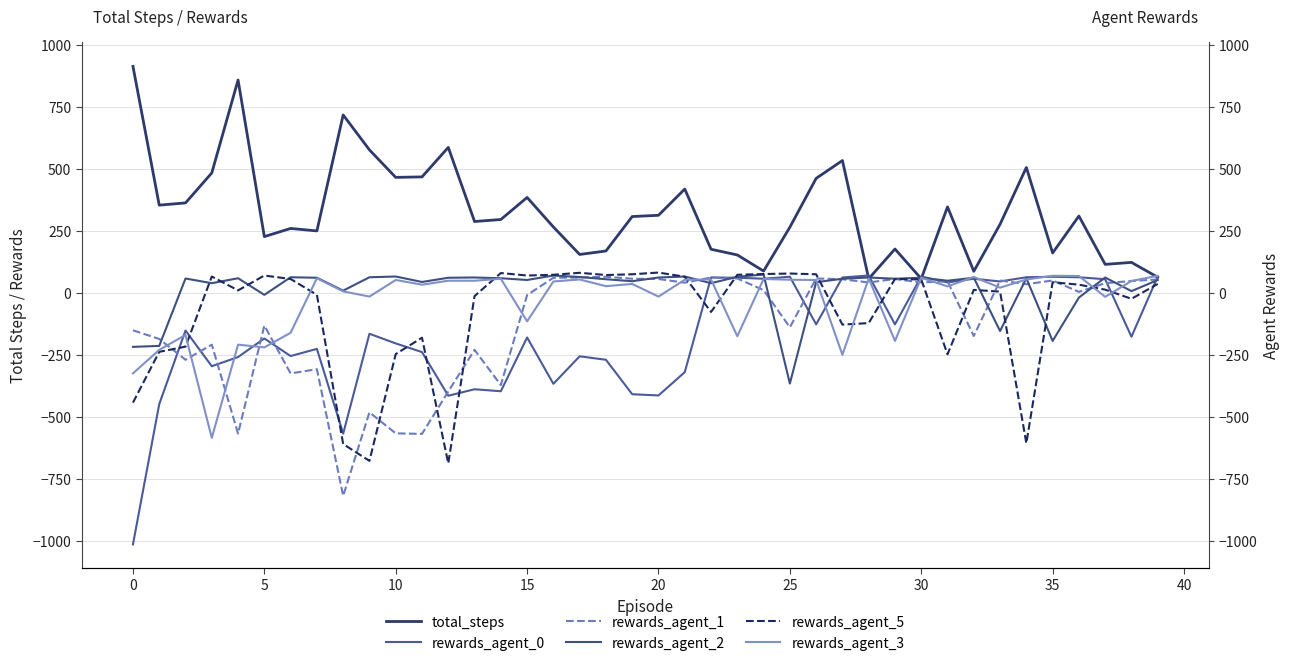

What is the difference between the maximum and minimum values in the rewards_agent_5 series?

770